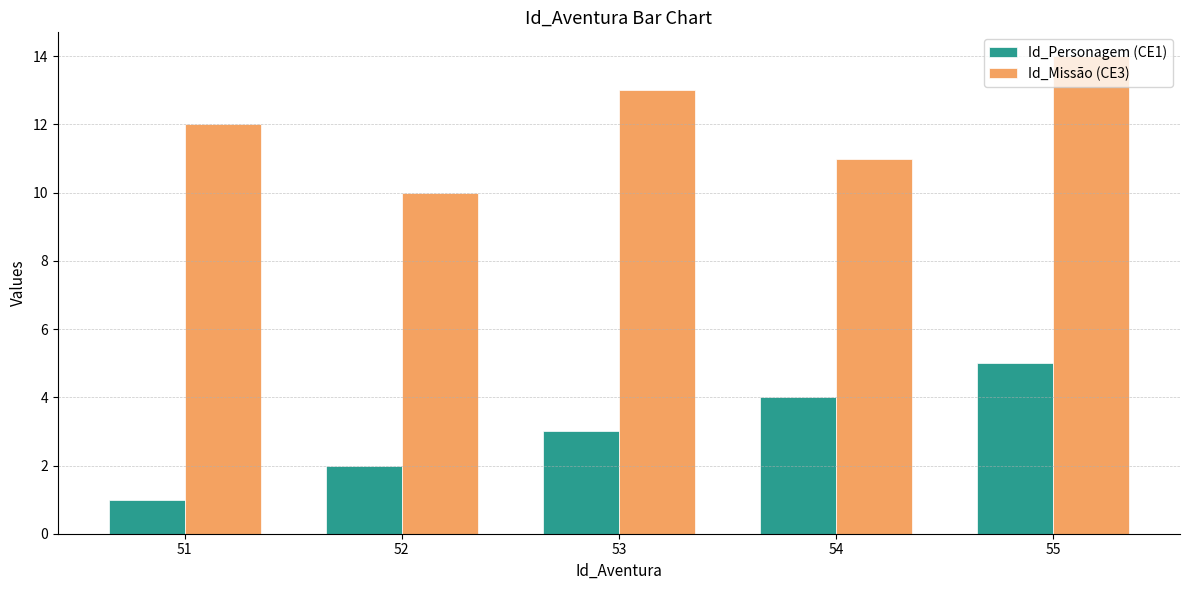

Is it true that Id_Personagem (CE1) equals 3 at 55?

False